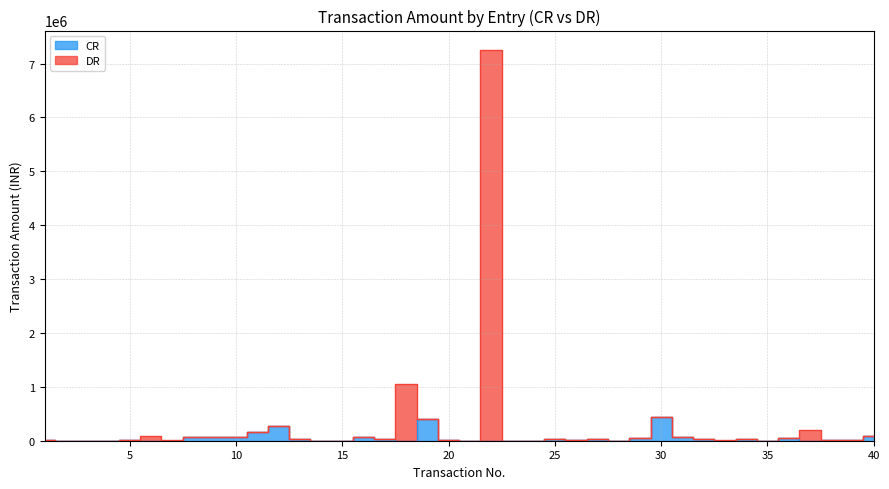

True or false: CR has a value of 2000 at 21.

True